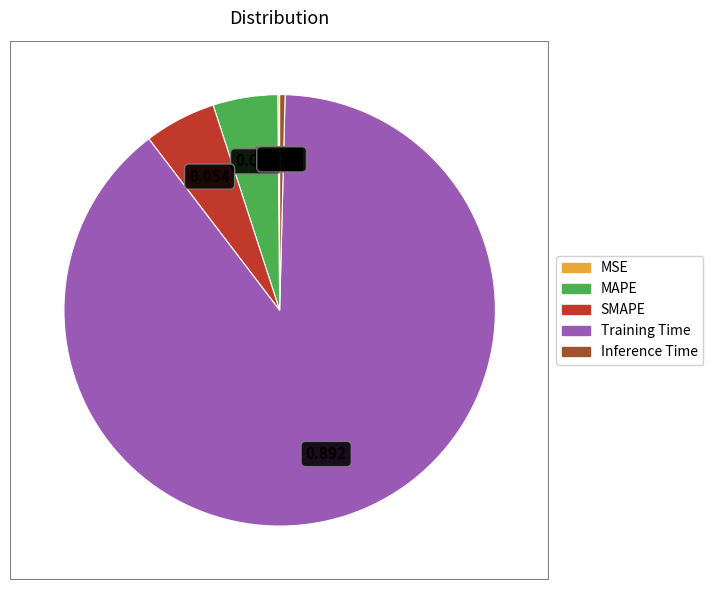

What is the largest slice in the pie chart?

Training Time